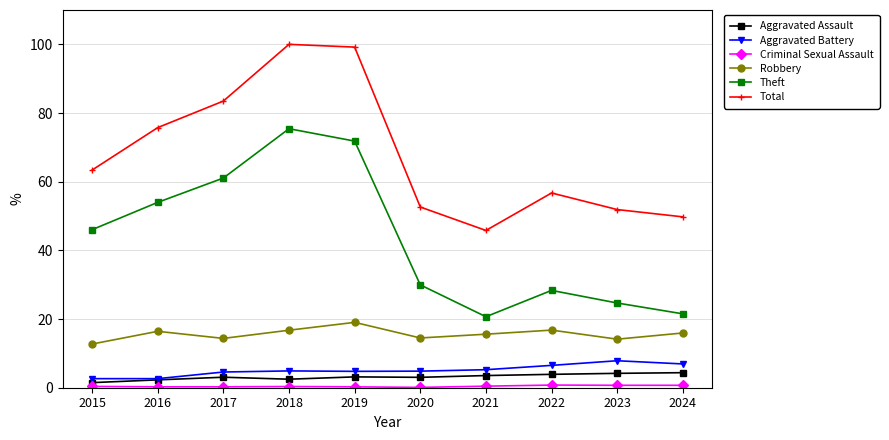

At which label does Total reach its minimum?

2021